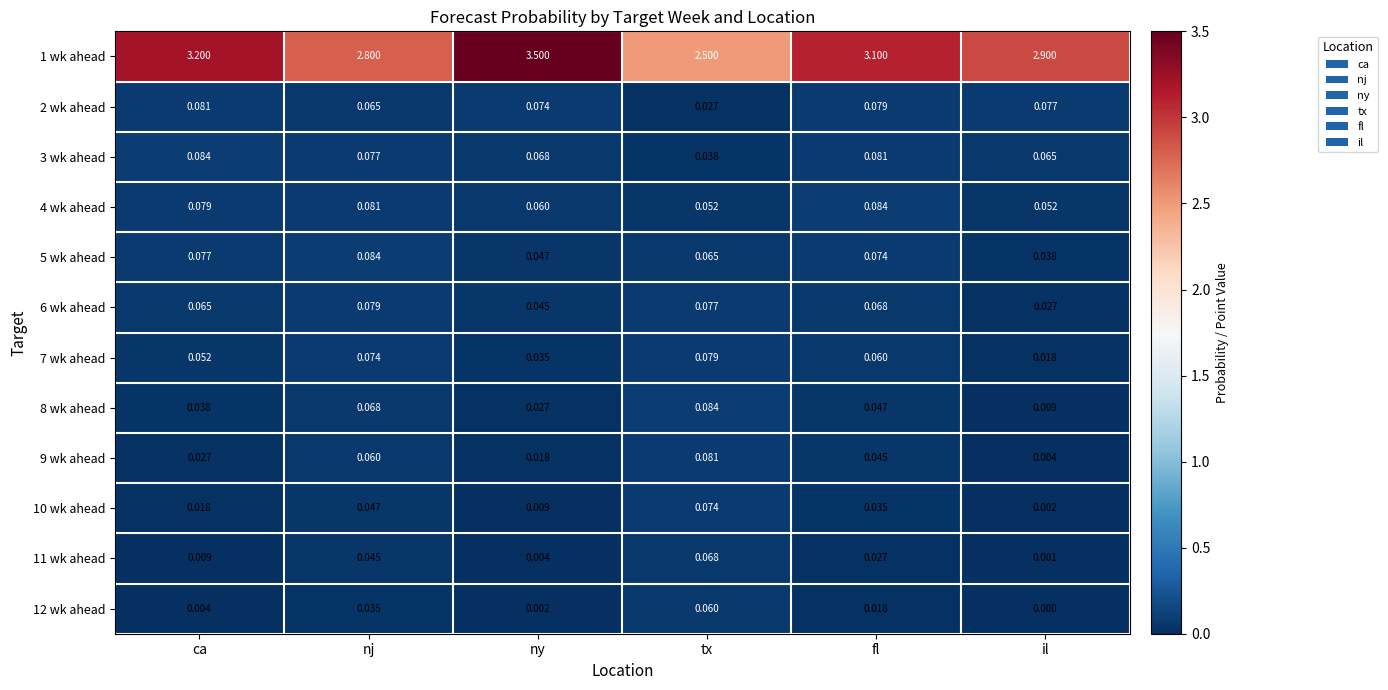

Is the value of 12 wk ahead at nj greater than the value of 8 wk ahead at tx?

No